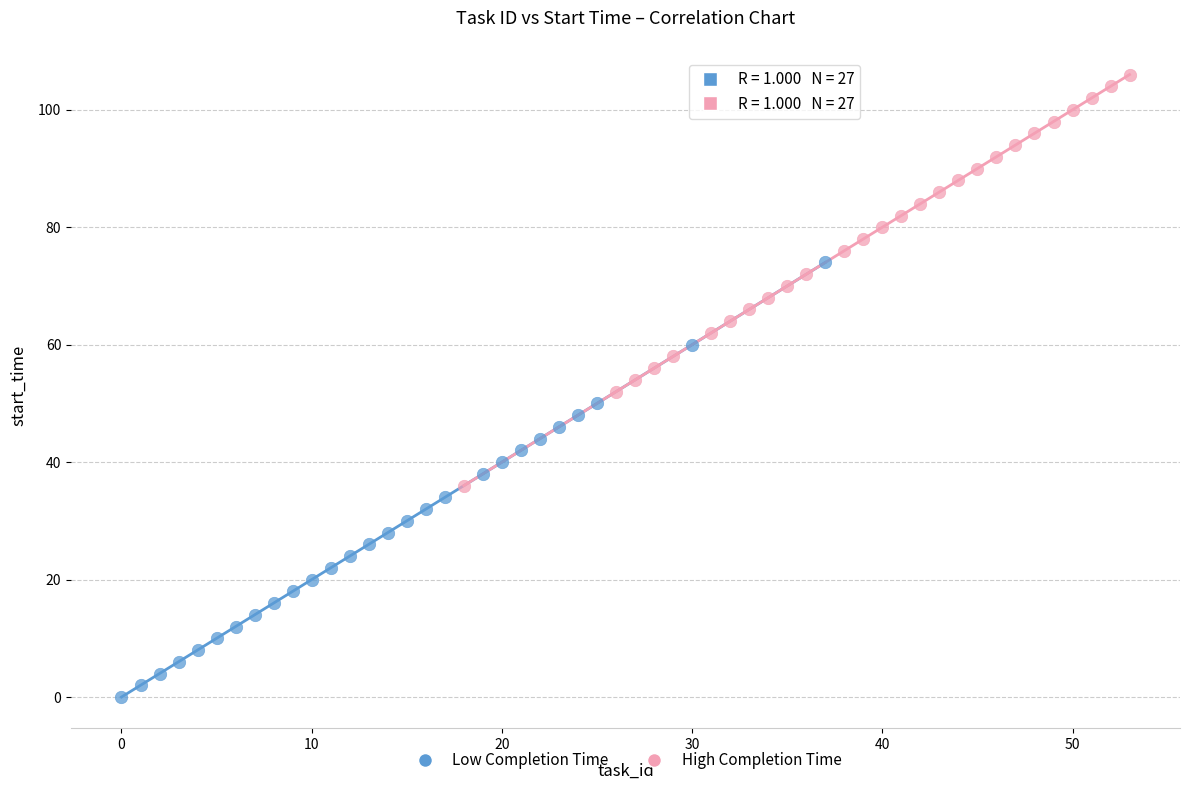

Which series contains the lowest Y value?

Low Completion Time